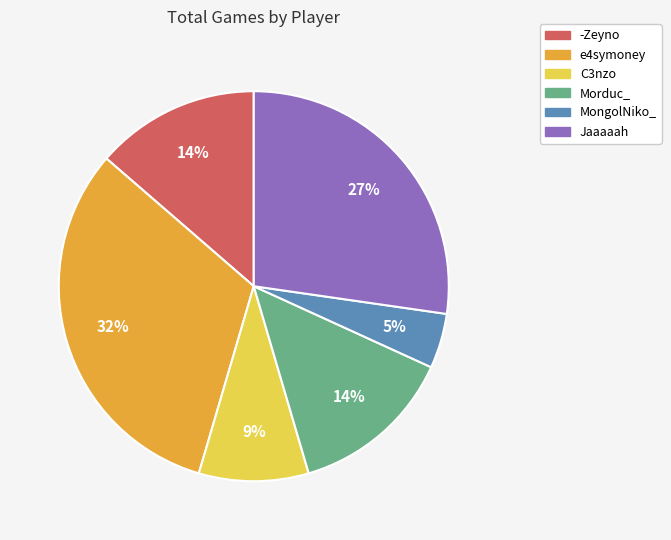

To the nearest percent, what is the combined percentage of Morduc_ and Jaaaaah?

41%